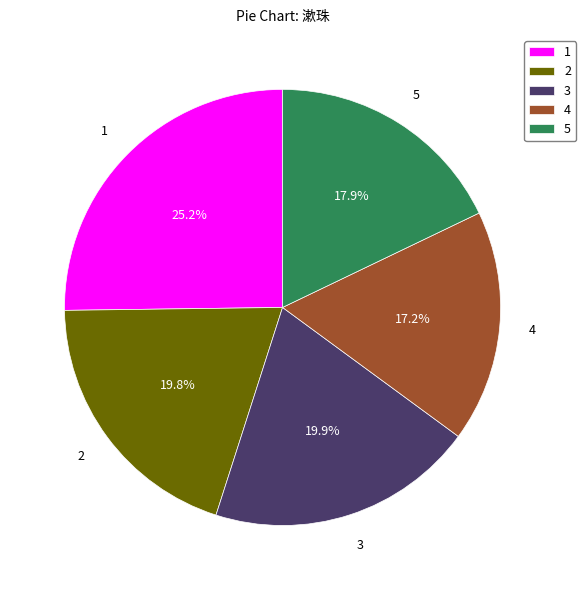

What is the ratio of the value at 1 to the value at 3?

1.3